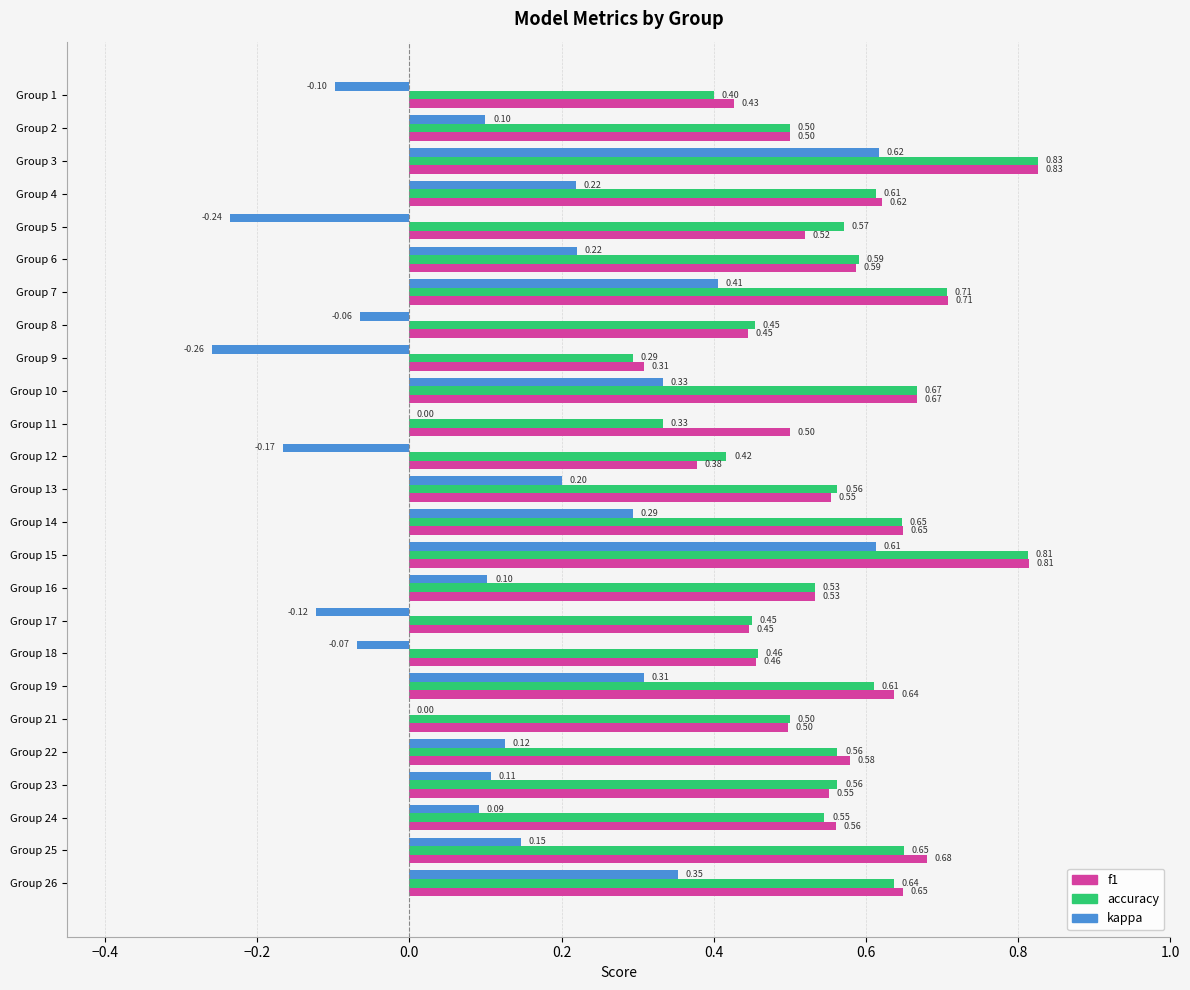

Between Group 7 and Group 12, which series saw the biggest shift?

kappa